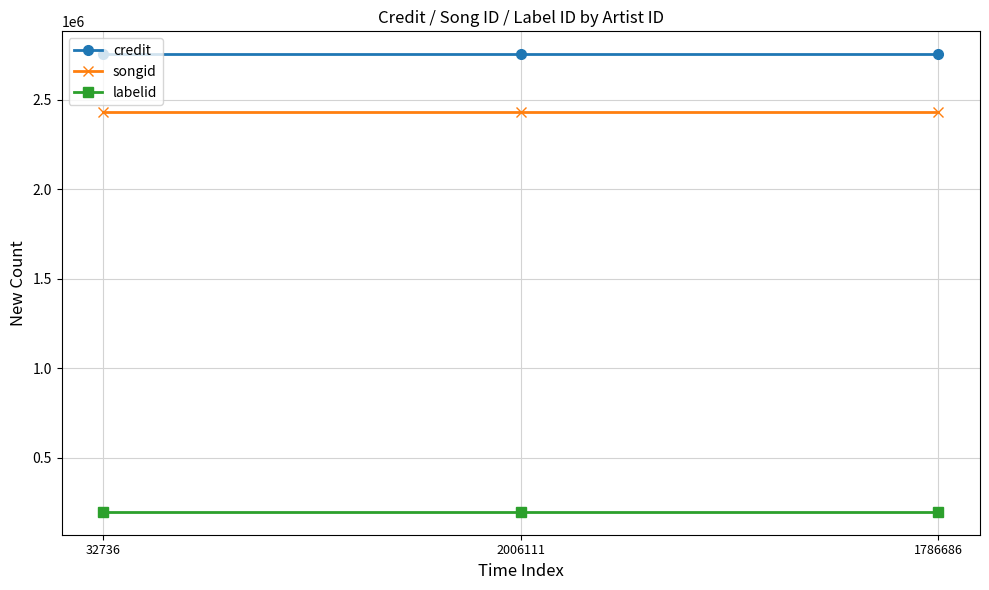

How many lines are shown in the chart?

3